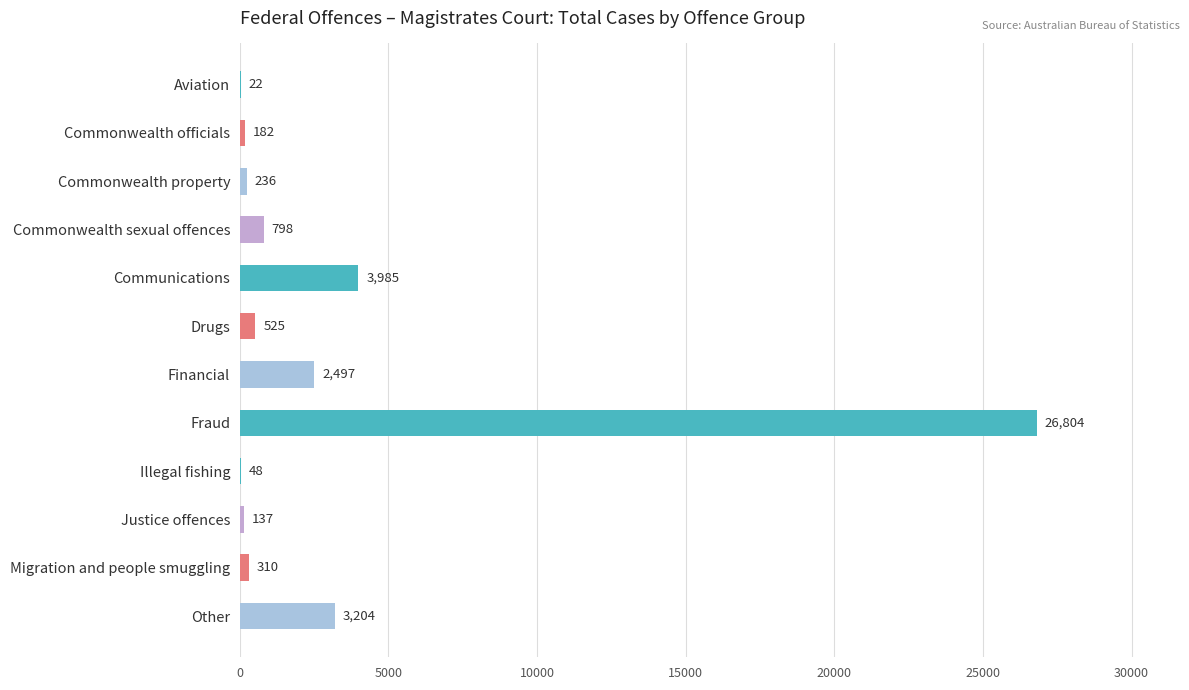

Approximately how many times larger is the value at Commonwealth sexual offences compared to Aviation?

36.3